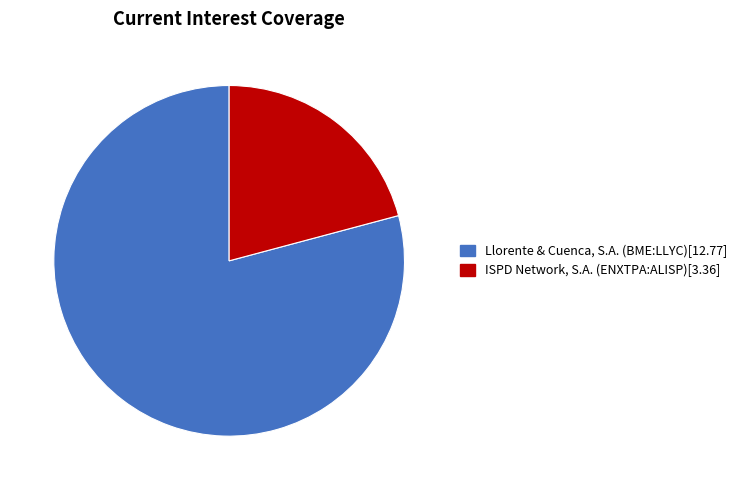

Which has a higher value, Llorente & Cuenca, S.A. (BME:LLYC) or ISPD Network, S.A. (ENXTPA:ALISP)?

Llorente & Cuenca, S.A. (BME:LLYC)